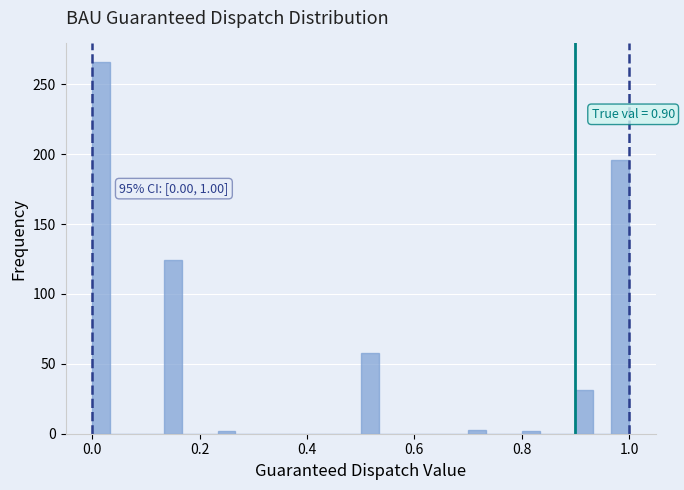

Read against the x-axis, roughly where is the centre of the tallest bar?

0.02